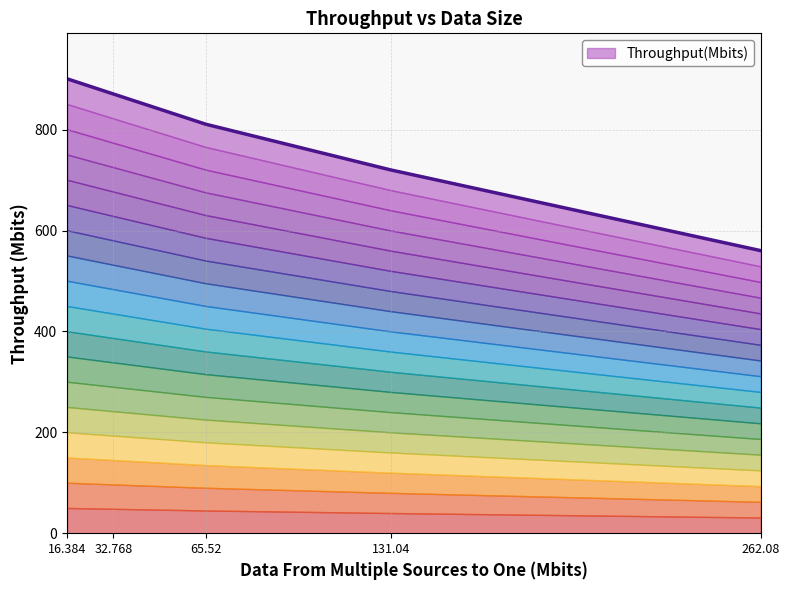

Reading right to left, list all the values displayed in this chart.

560.2	720.2	810.8	870.8	901.0